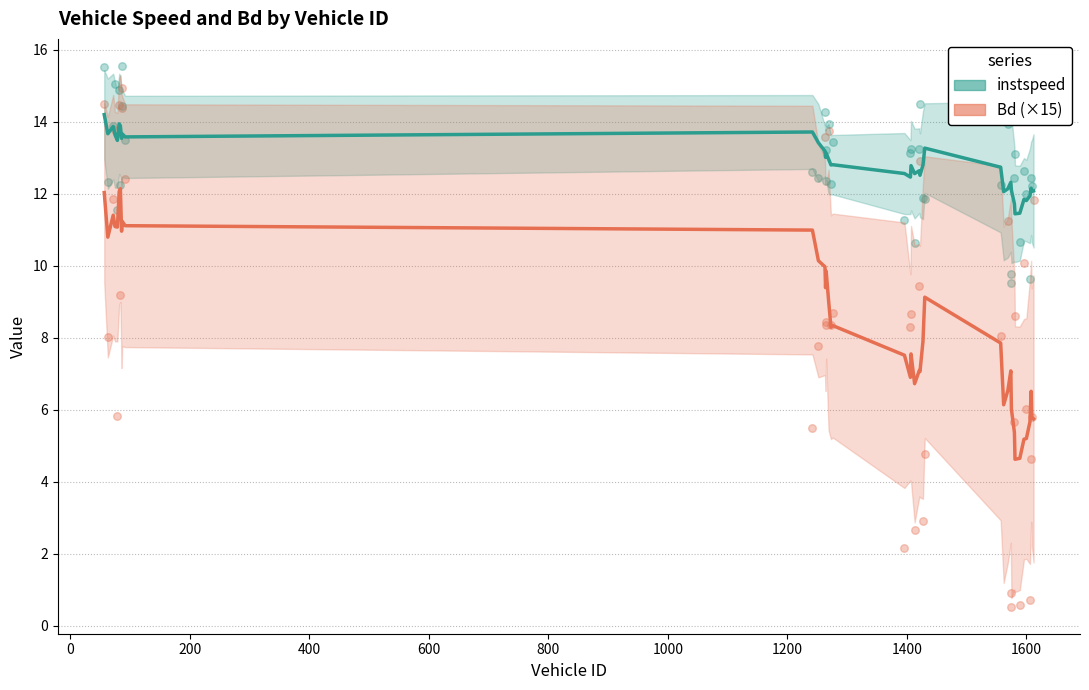

Which series contains the lowest Y value?

Bd